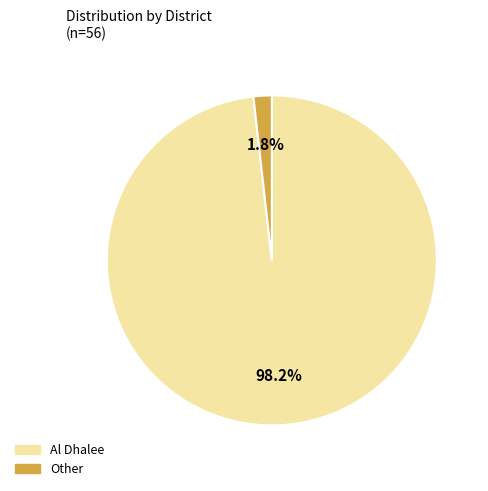

Between Al Dhalee and Other, which is larger?

Al Dhalee